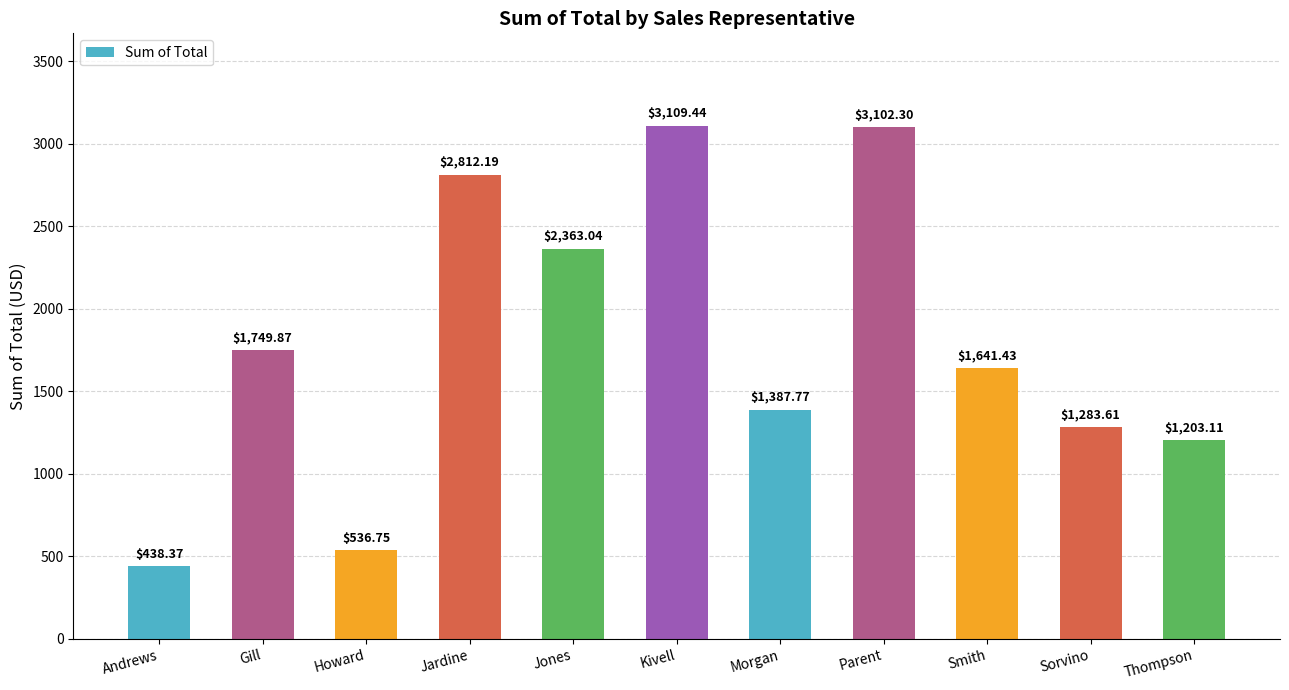

The chart shows a value of 723.4 at Thompson. True or false?

False